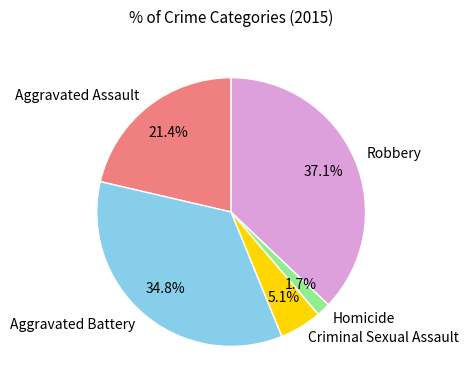

To the nearest percent, what portion does Homicide represent?

2%